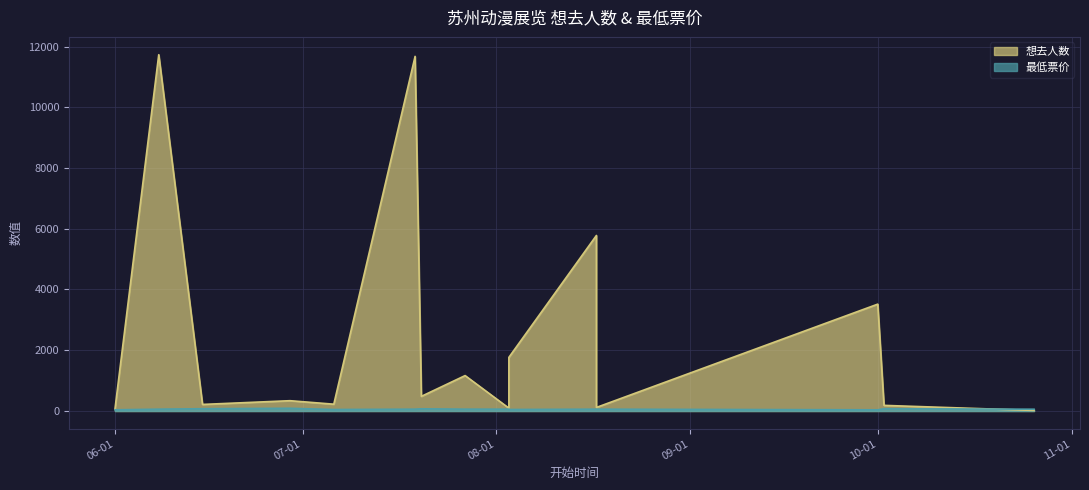

List the series in order of their peak value, lowest first.

最低票价, 想去人数